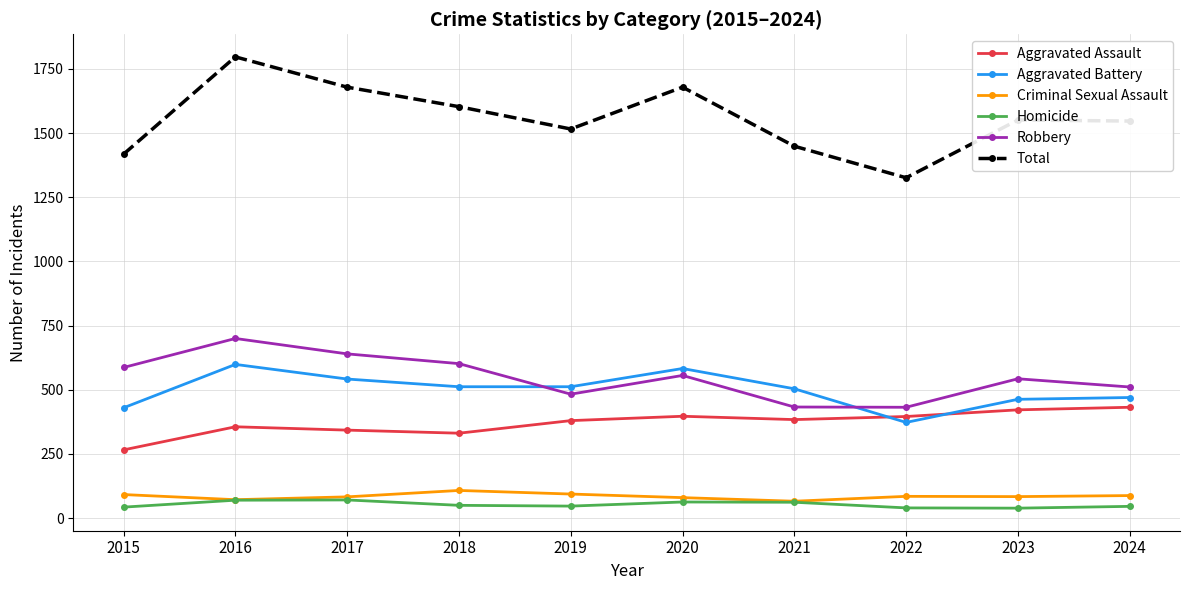

True or false: Robbery and Criminal Sexual Assault intersect in this chart.

False